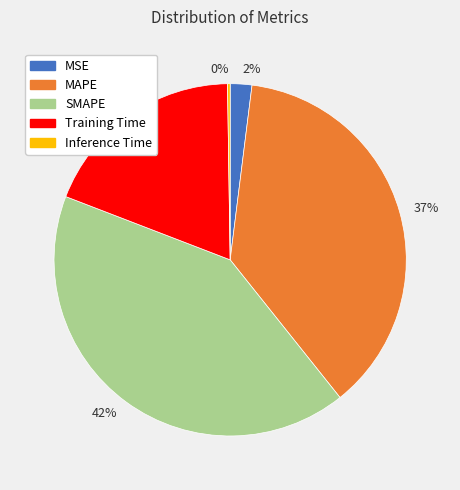

True or false: SMAPE accounts for 33% of the total.

False